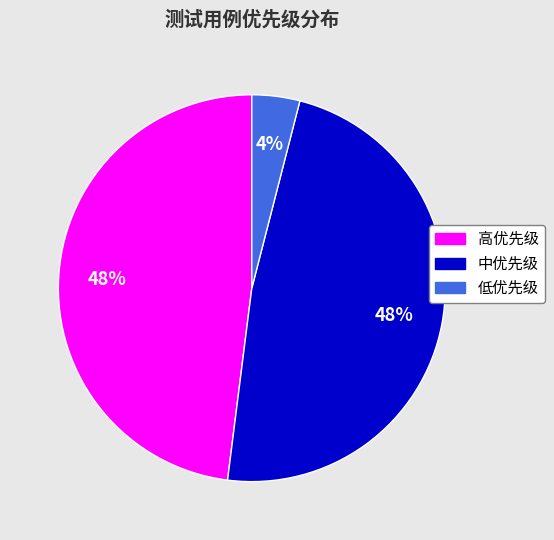

What is the ratio of the value at 中优先级 to the value at 高优先级?

1.0